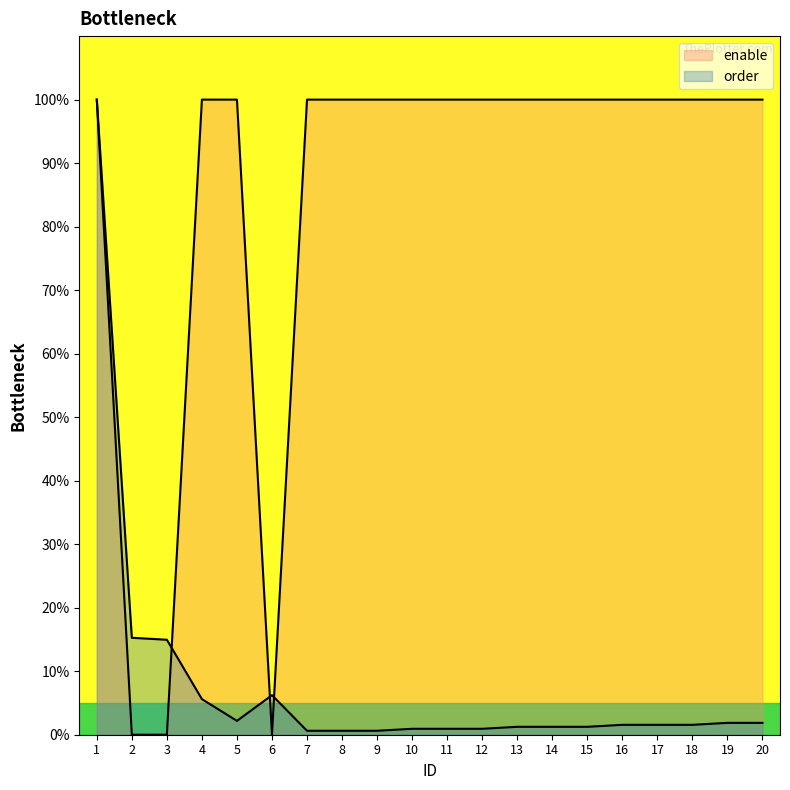

What are all the series names shown in the legend?

enable, order